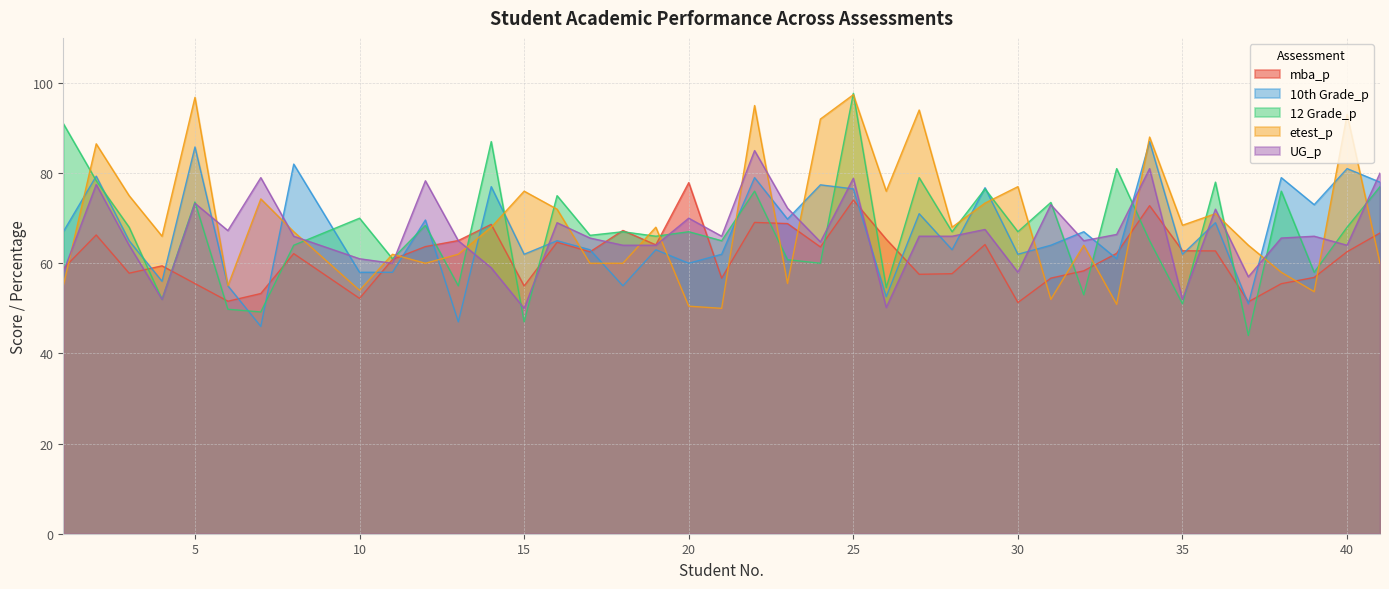

What is the spread (max minus min) of values at 20?

27.4